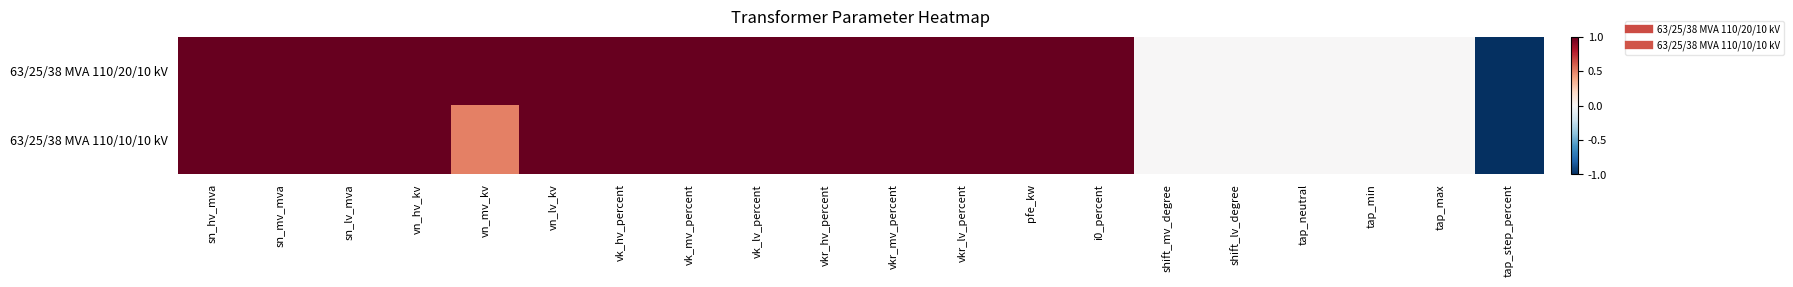

Reading right to left, transcribe all the data shown in this chart.

63/25/38 MVA 110/20/10 kV: tap_step_percent=-1.0	tap_max=0.0	tap_min=0.0	tap_neutral=0.0	shift_lv_degree=0.0	shift_mv_degree=0.0	i0_percent=1.0	pfe_kw=1.0	vkr_lv_percent=1.0	vkr_mv_percent=1.0	vkr_hv_percent=1.0	vk_lv_percent=1.0	vk_mv_percent=1.0	vk_hv_percent=1.0	vn_lv_kv=1.0	vn_mv_kv=1.0	vn_hv_kv=1.0	sn_lv_mva=1.0	sn_mv_mva=1.0	sn_hv_mva=1.0
63/25/38 MVA 110/10/10 kV: tap_step_percent=-1.0	tap_max=0.0	tap_min=0.0	tap_neutral=0.0	shift_lv_degree=0.0	shift_mv_degree=0.0	i0_percent=1.0	pfe_kw=1.0	vkr_lv_percent=1.0	vkr_mv_percent=1.0	vkr_hv_percent=1.0	vk_lv_percent=1.0	vk_mv_percent=1.0	vk_hv_percent=1.0	vn_lv_kv=1.0	vn_mv_kv=0.5	vn_hv_kv=1.0	sn_lv_mva=1.0	sn_mv_mva=1.0	sn_hv_mva=1.0